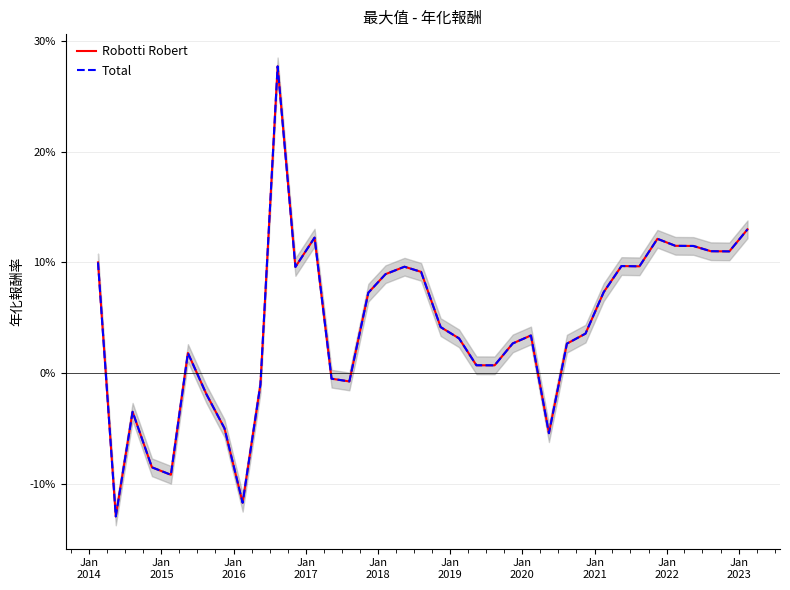

How many positive values does the Total series have?

26